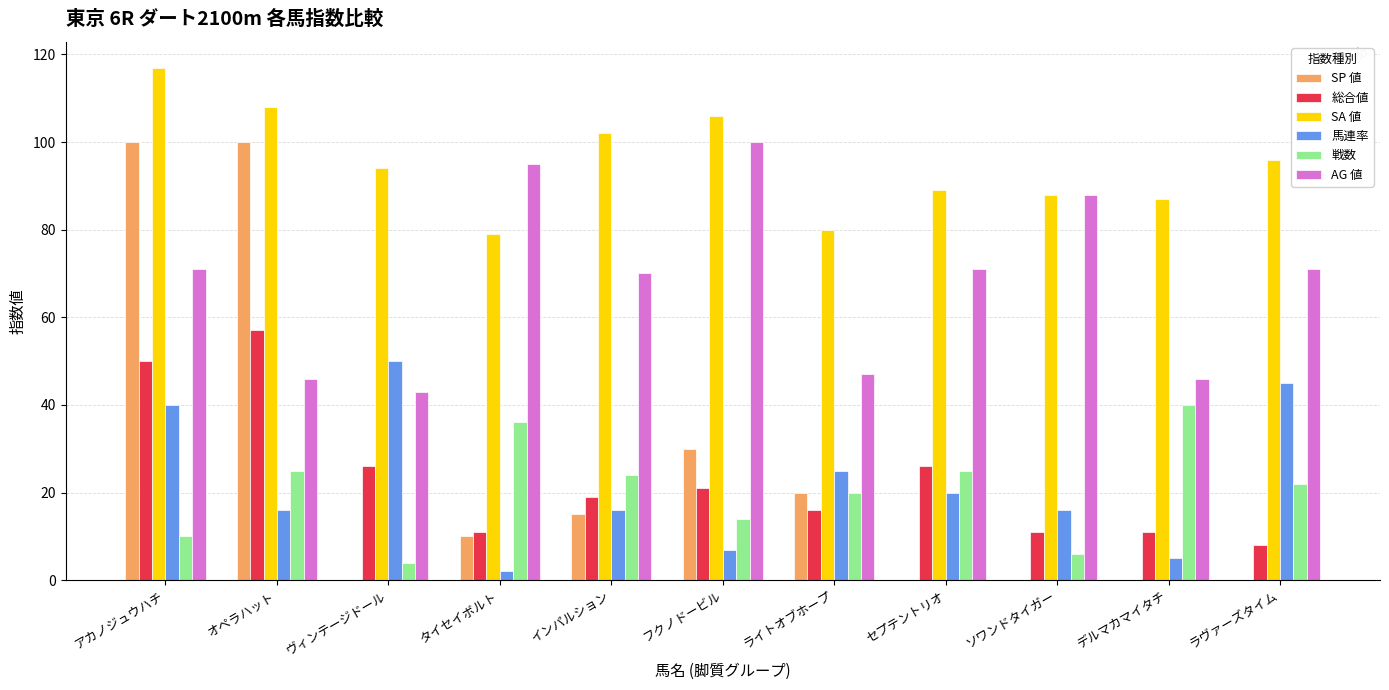

What is the sum of all AG 値 values?

748